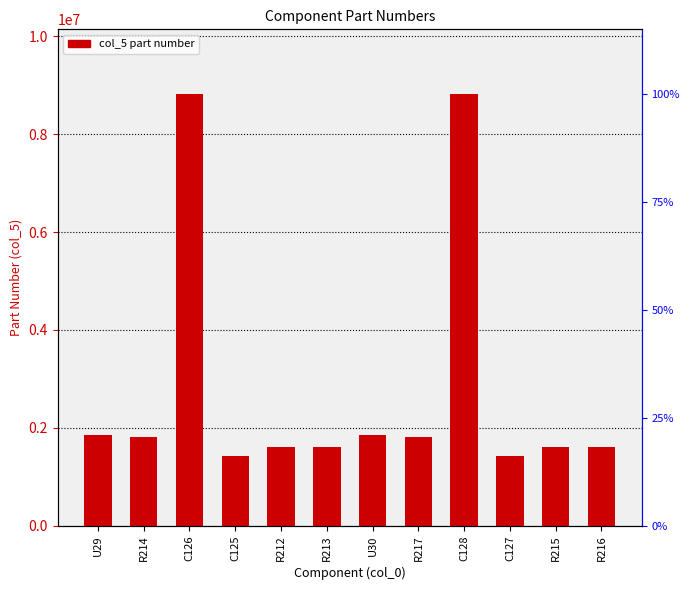

Which category has the lowest value across all series?

C125